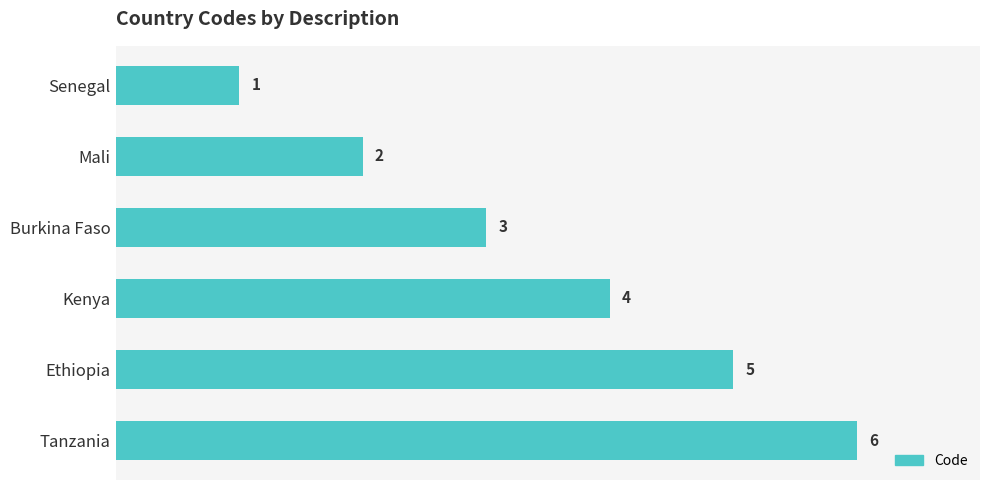

Rank the categories by value from lowest to highest.

Senegal, Mali, Burkina Faso, Kenya, Ethiopia, Tanzania